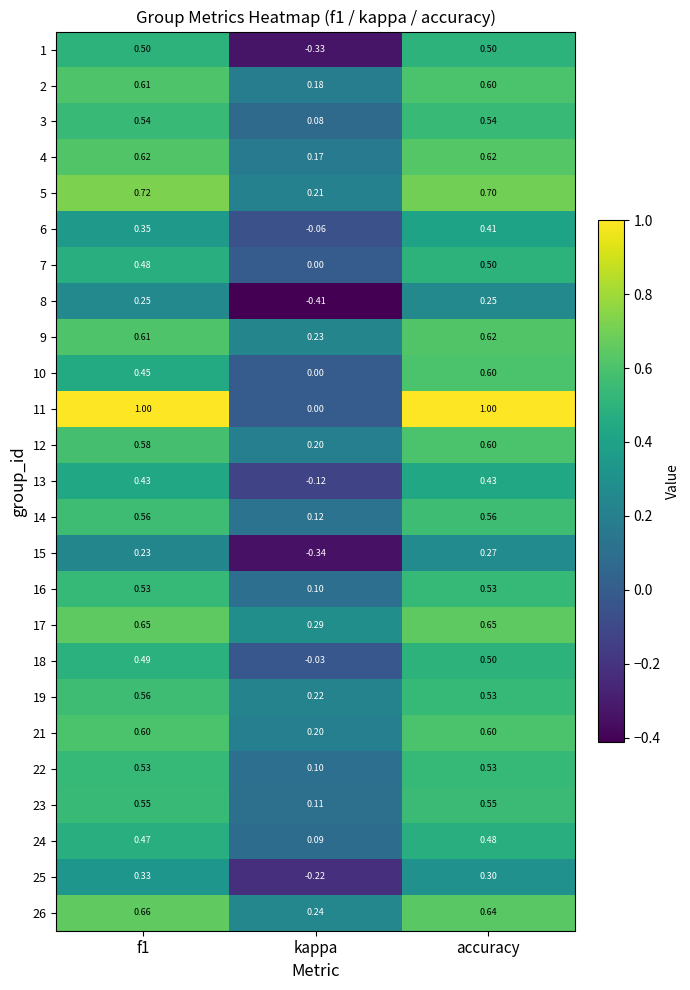

Which label corresponds to the smallest value in the chart?

kappa